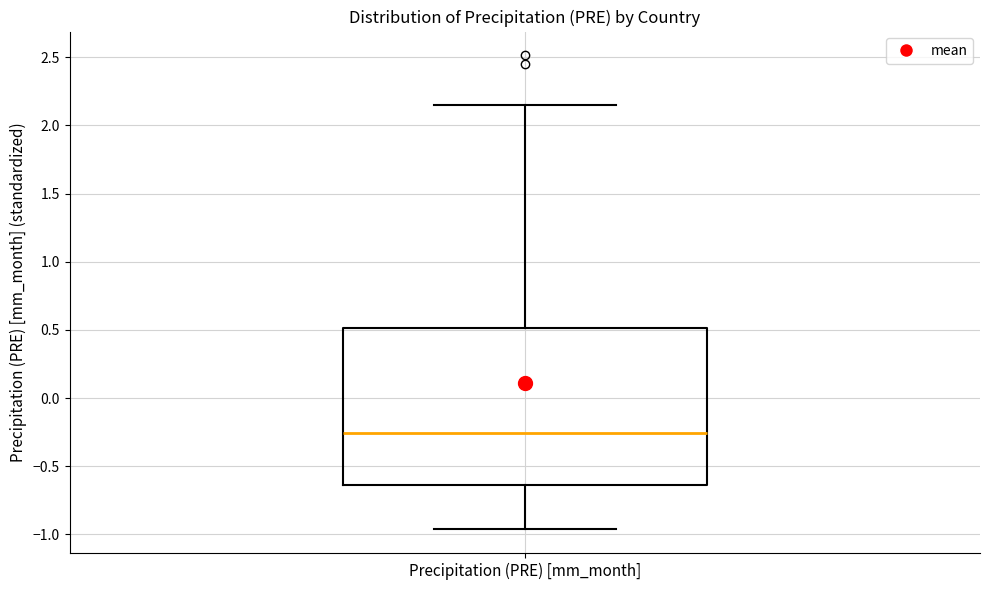

Read this box plot against the y-axis: the position of the median line, the range covered by the box, and the ends of both whiskers. The values are not printed on the chart, so give them approximately, as read against the axis.

median -0.25, box -0.65 to 0.50, whiskers -0.95 to 2.15